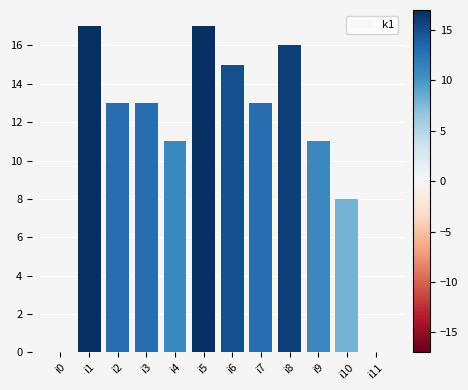

Reading left to right, what are all the values shown in this chart?

0	17	13	13	11	17	15	13	16	11	8	0